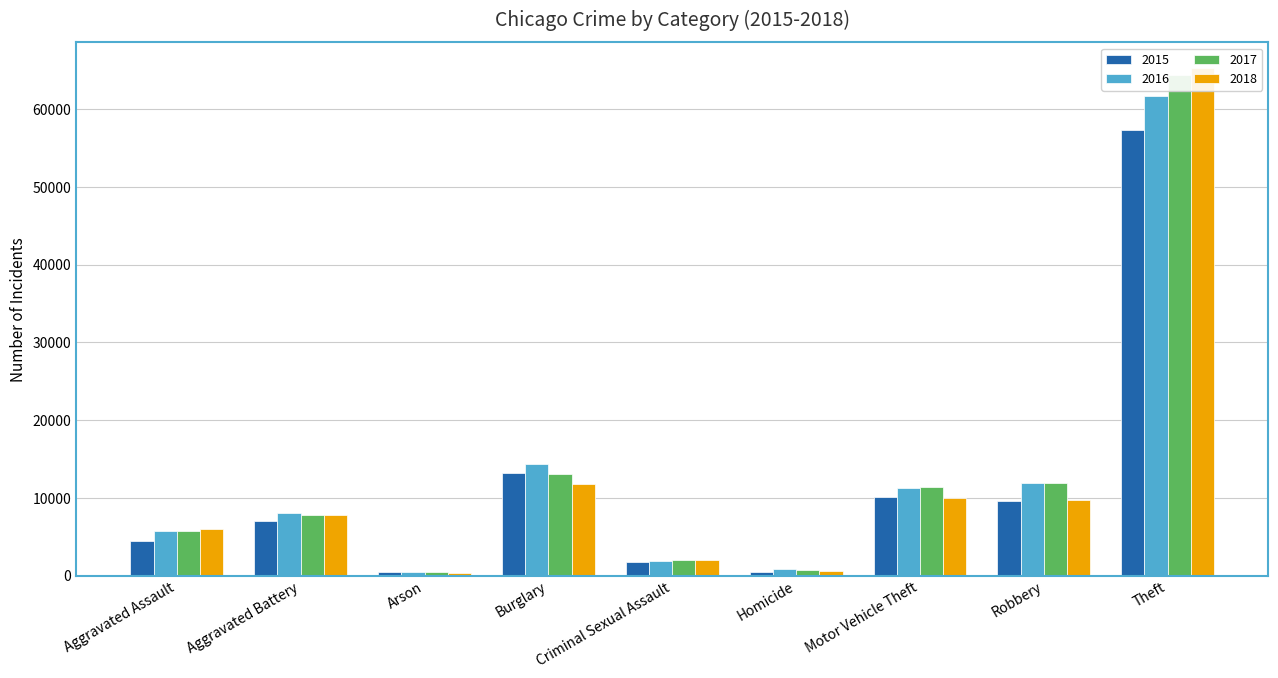

How many groups of bars are there?

9